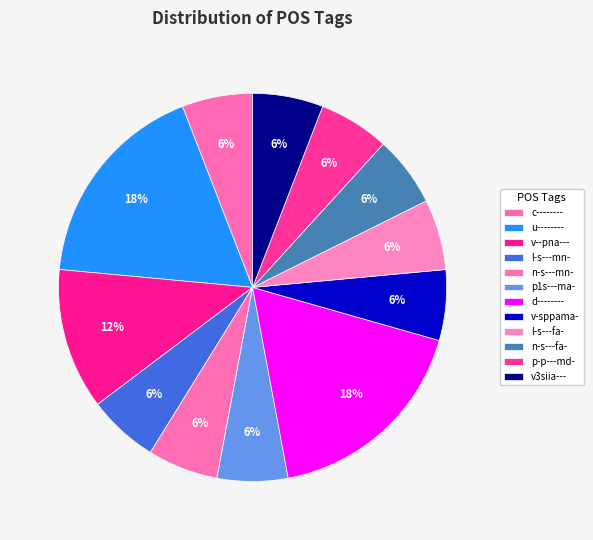

What percentage is the n-s---mn- slice, to the nearest percent?

6%